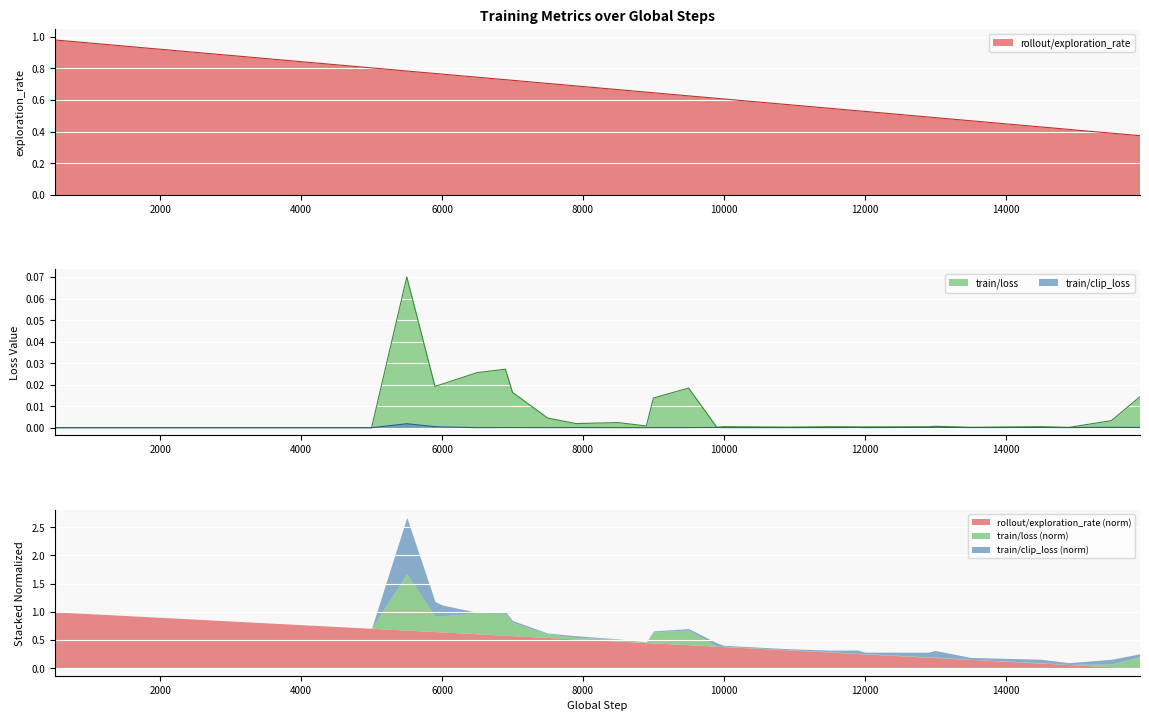

Reading right to left, extract all data points from this chart.

rollout/exploration_rate: 0.4	0.4	0.4	0.4	0.5	0.5	0.5	0.5	0.5	0.5	0.6	0.6	0.6	0.6	0.6	0.6	0.7	0.7	0.7	0.7	0.7	0.7	0.8	0.8	0.8	0.8	0.8	0.8	0.8	0.8	0.9	0.9	0.9	0.9	0.9	0.9	0.9	1.0	1.0	1.0
train/loss: 0.0	0.0	0.0	0.0	0.0	0.0	0.0	0.0	0.0	0.0	0.0	0.0	0.0	0.0	0.0	0.0	0.0	0.0	0.0	0.0	0.0	0.0	0.0	0.0	0.1	0.0	0.0	0.0	0.0	0.0	0.0	0.0	0.0	0.0	0.0	0.0	0.0	0.0	0.0	0.0
train/clip_loss: 0.0	0.0	0.0	0.0	0.0	0.0	0.0	0.0	0.0	0.0	0.0	0.0	0.0	0.0	0.0	0.0	0.0	0.0	0.0	0.0	0.0	0.0	0.0	0.0	0.0	0.0	0.0	0.0	0.0	0.0	0.0	0.0	0.0	0.0	0.0	0.0	0.0	0.0	0.0	0.0